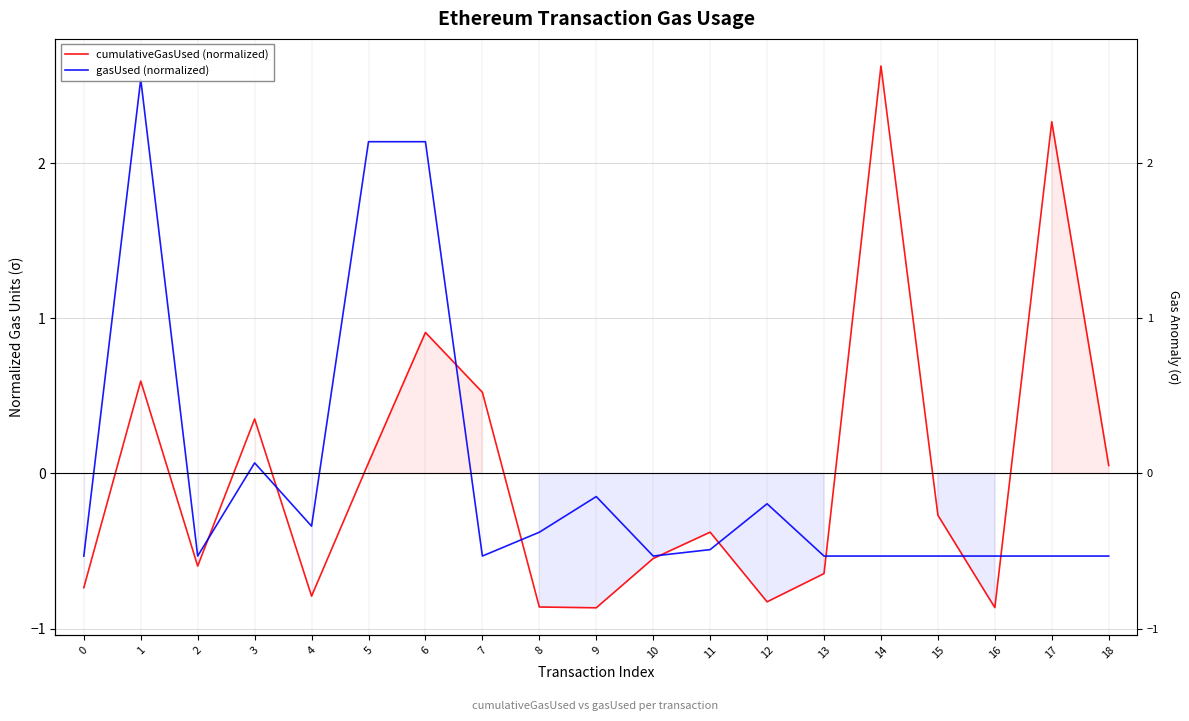

Which series ends up on top after the final intersection of gasUsed (normalized) and cumulativeGasUsed (normalized)?

cumulativeGasUsed (normalized)